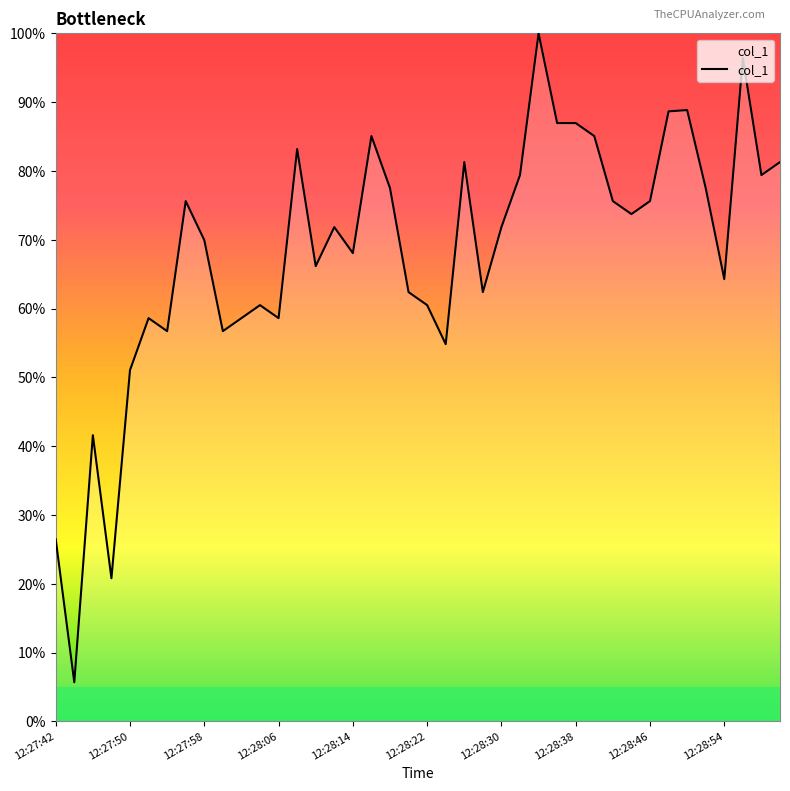

What is the difference between the maximum and minimum values?

94.3